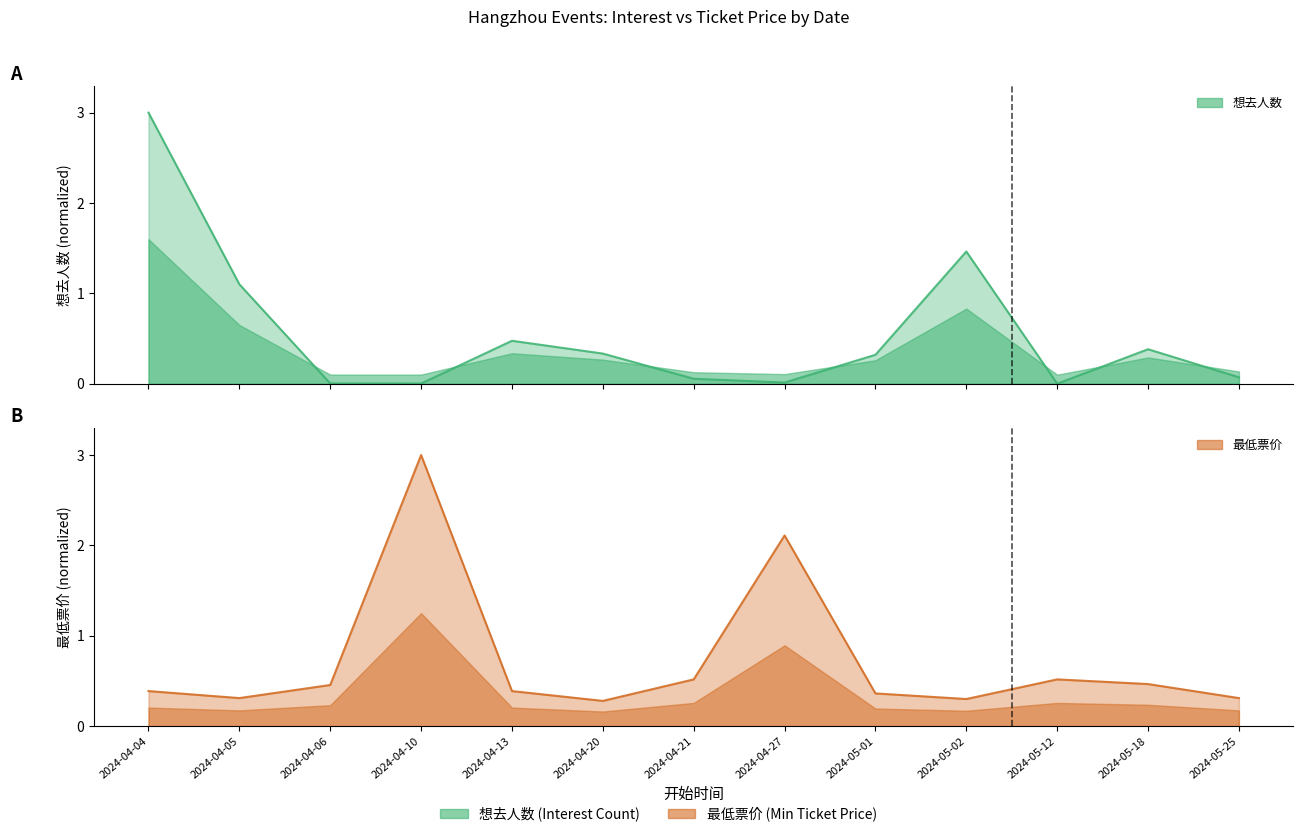

What is the difference between the highest and lowest values at 2024-05-25?

0.2